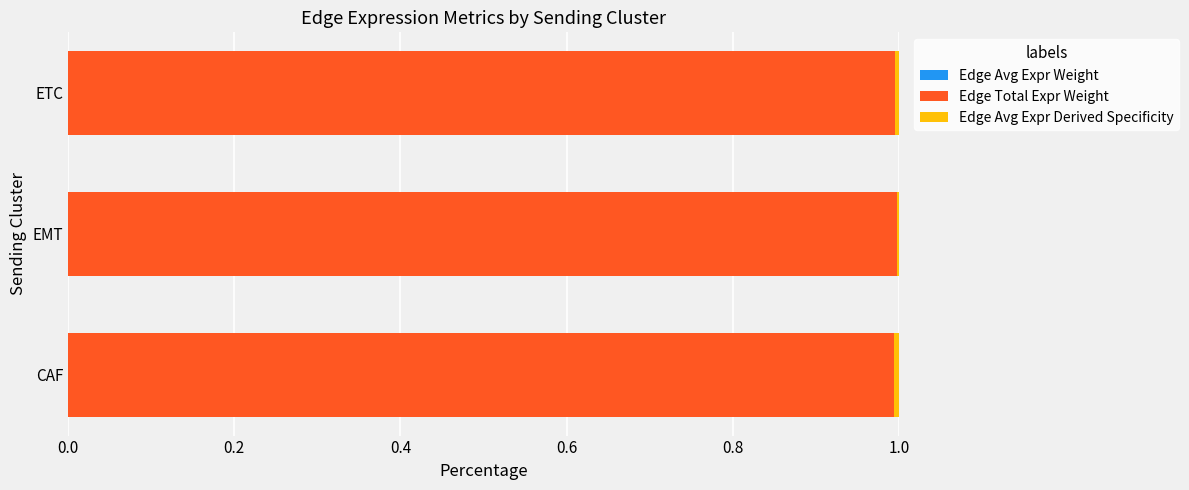

How many categories are shown in the chart?

3